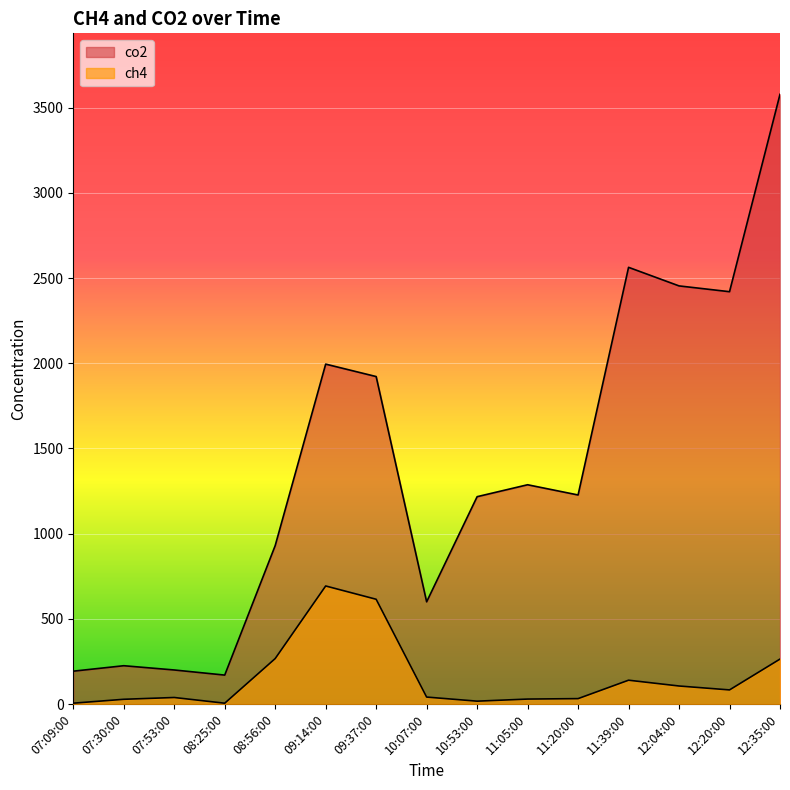

List the labels in order of co2 value, smallest first.

08:25:00, 07:09:00, 07:53:00, 07:30:00, 10:07:00, 08:56:00, 10:53:00, 11:20:00, 11:05:00, 09:37:00, 09:14:00, 12:20:00, 12:04:00, 11:39:00, 12:35:00